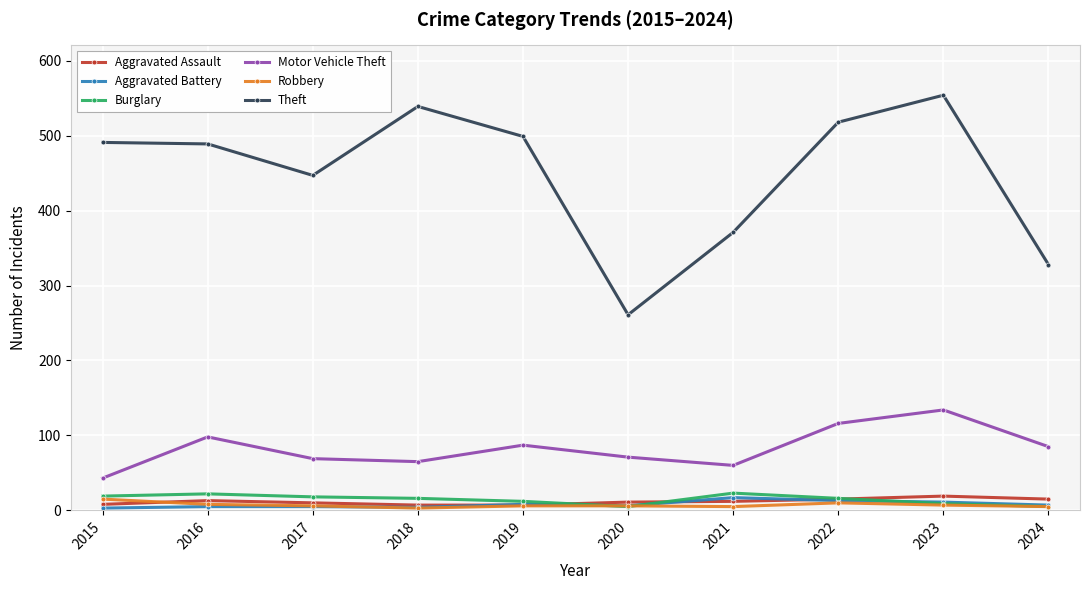

True or false: Theft has more than 0 points higher than both neighbors.

True